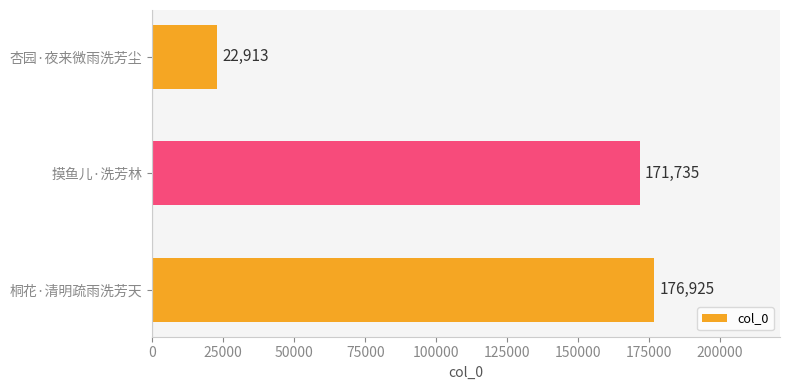

Are the bars horizontal?

Yes